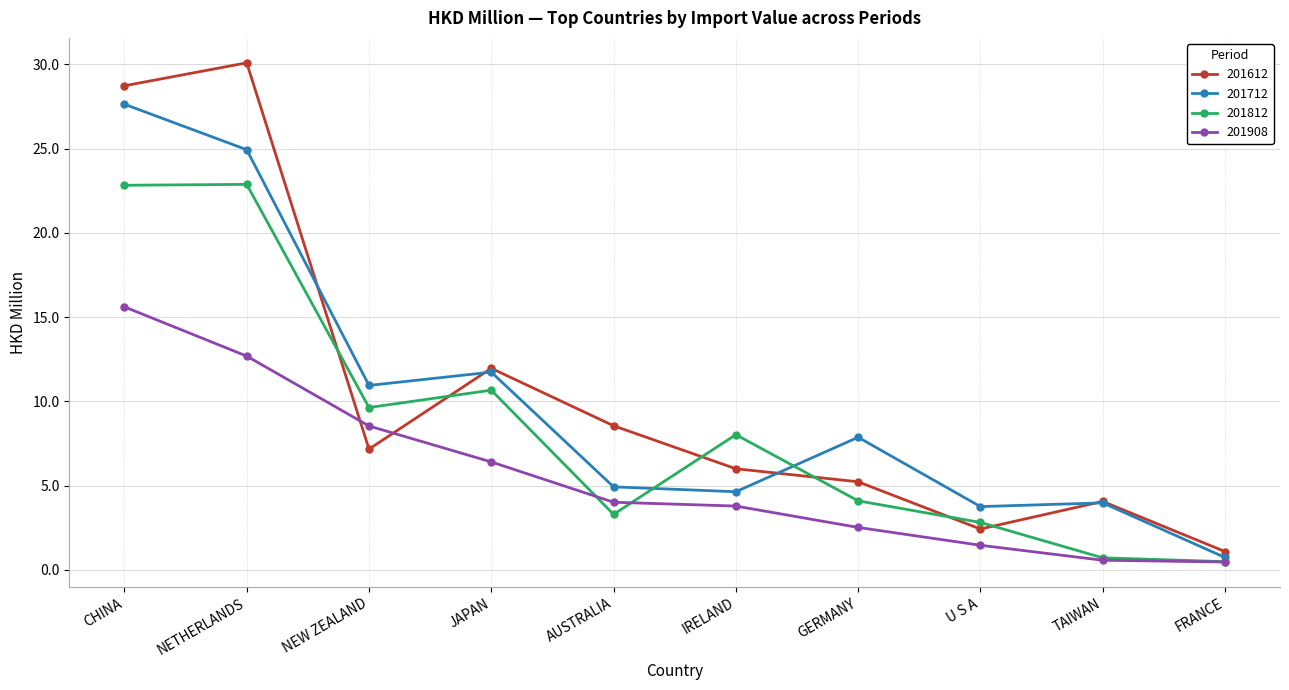

List the series in order of their peak value, highest first.

201612, 201712, 201812, 201908